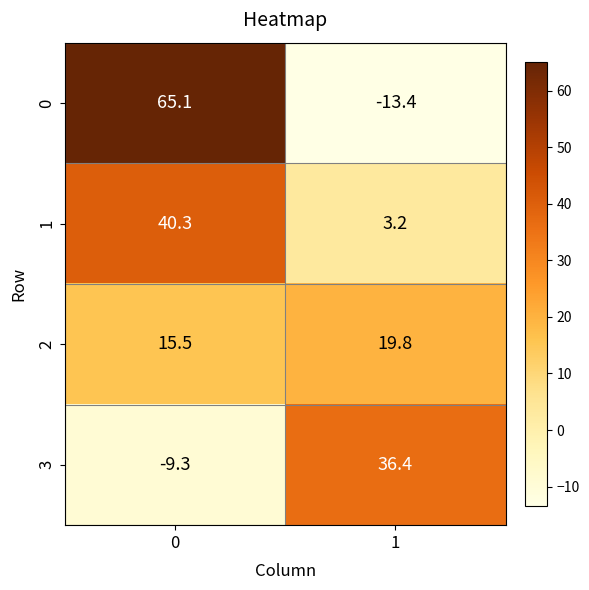

What is the difference between the 0 values at 1 and 0?

78.5